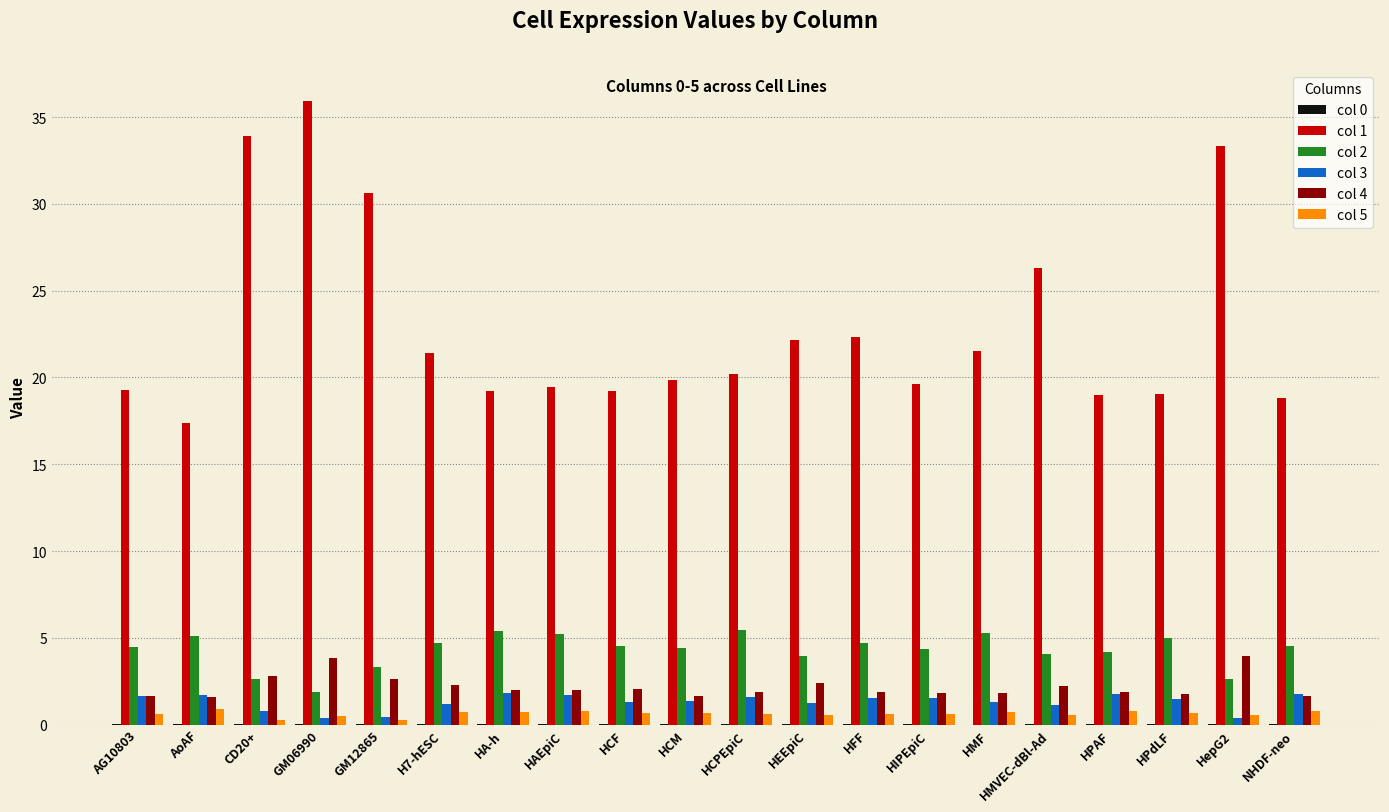

What is the sum of all col 2 values?

85.7